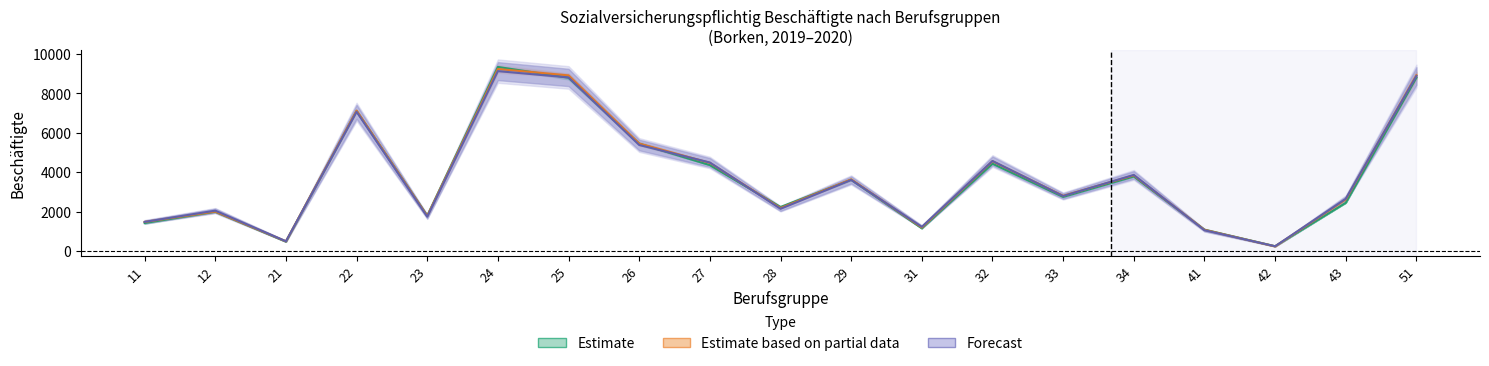

Rank the categories by Sep. 19 value from highest to lowest.

24, 51, 25, 22, 26, 32, 27, 34, 29, 33, 43, 28, 12, 23, 11, 31, 41, 21, 42